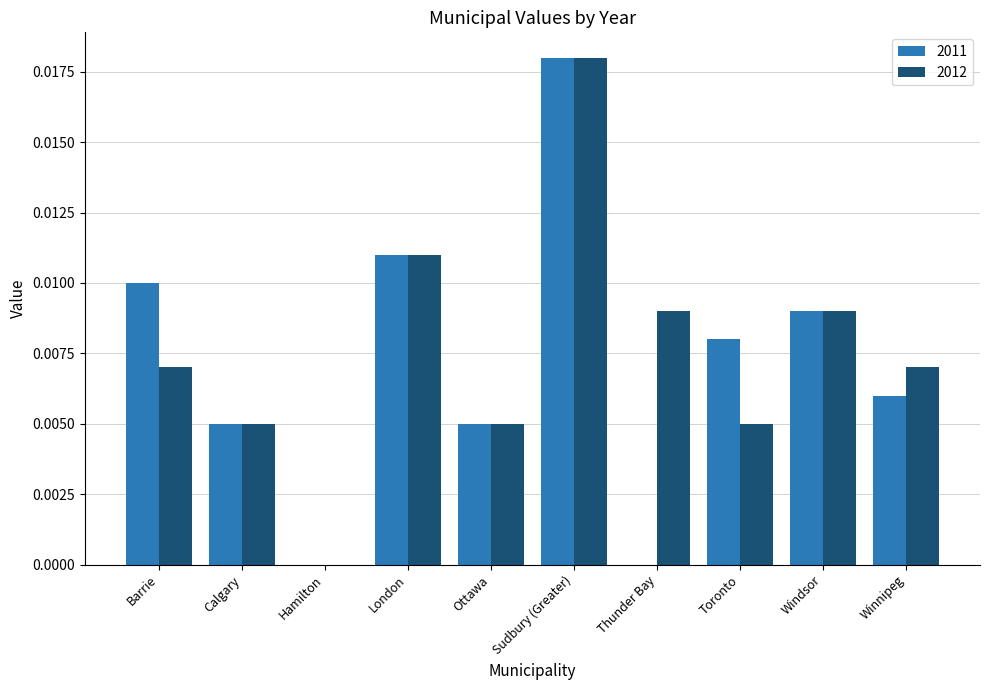

The 2012 series shows 0.0 at Windsor. True or false?

True